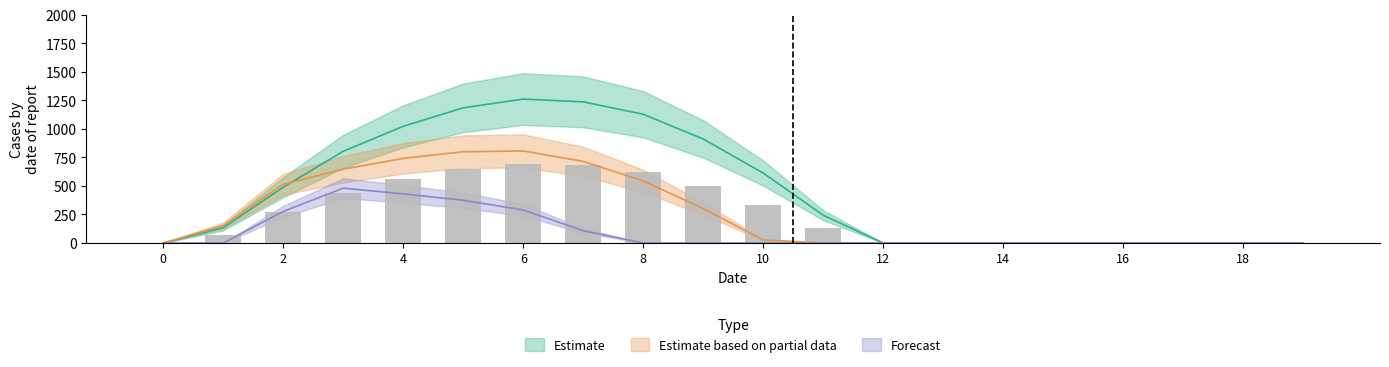

True or false: series_1 has a value of 229.7 at 7.

False